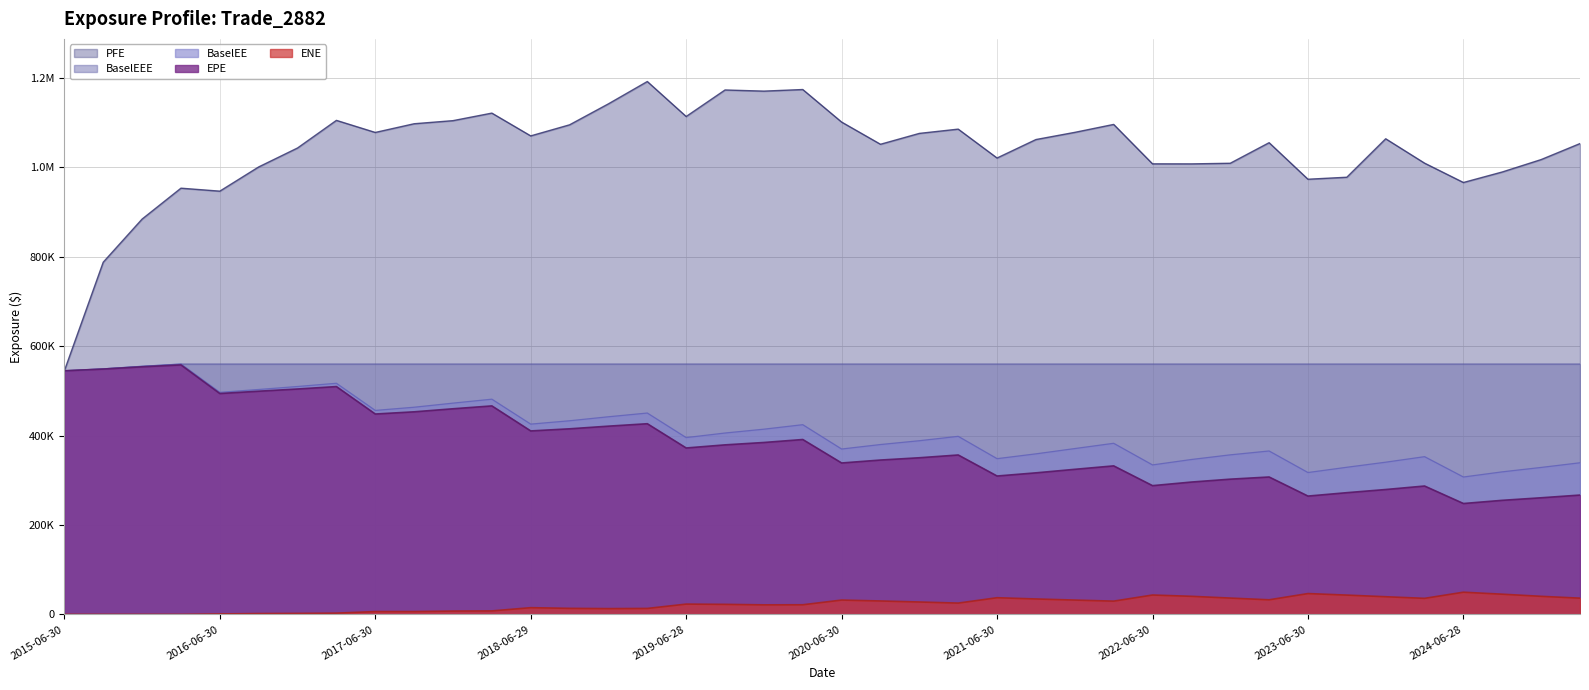

How many distinct data groups are displayed?

5